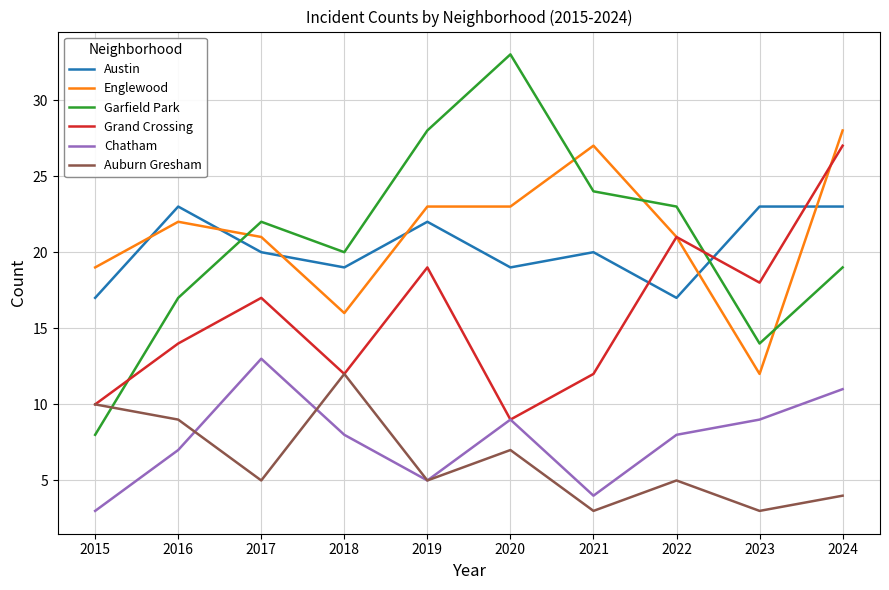

Reading left to right, list all the values displayed in this chart.

Austin: 17	23	20	19	22	19	20	17	23	23
Englewood: 19	22	21	16	23	23	27	21	12	28
Garfield Park: 8	17	22	20	28	33	24	23	14	19
Grand Crossing: 10	14	17	12	19	9	12	21	18	27
Chatham: 3	7	13	8	5	9	4	8	9	11
Auburn Gresham: 10	9	5	12	5	7	3	5	3	4